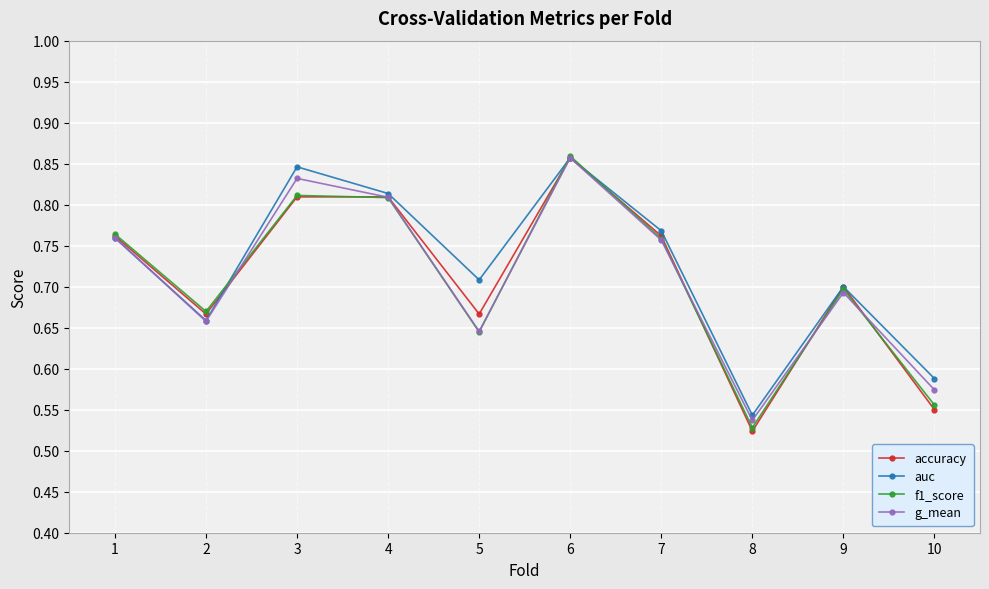

Which category has the highest value in the f1_score series?

6